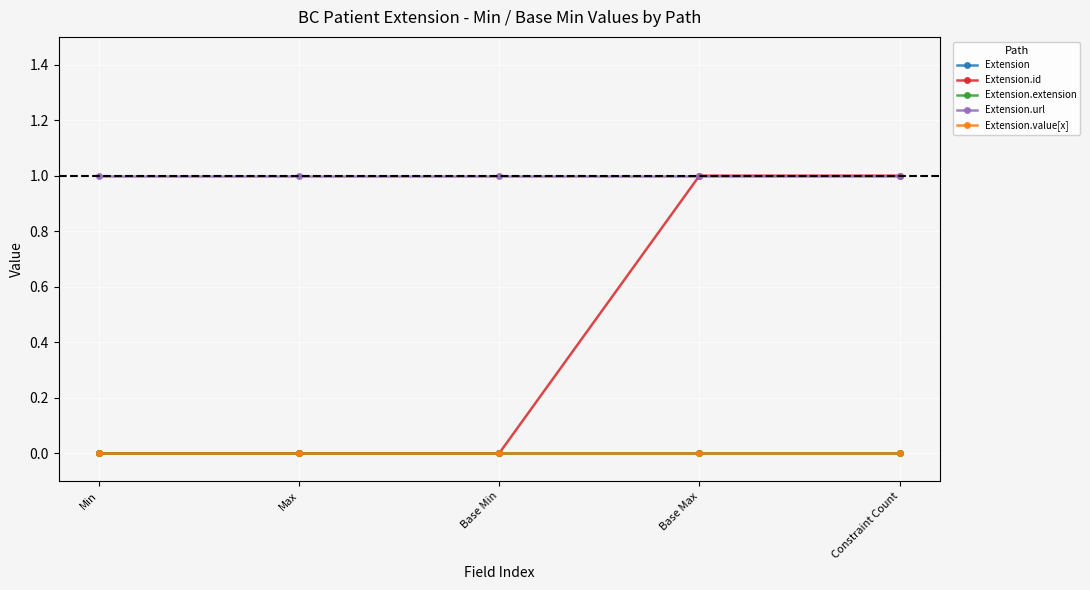

True or false: Extension.id and Extension.extension intersect in this chart.

False